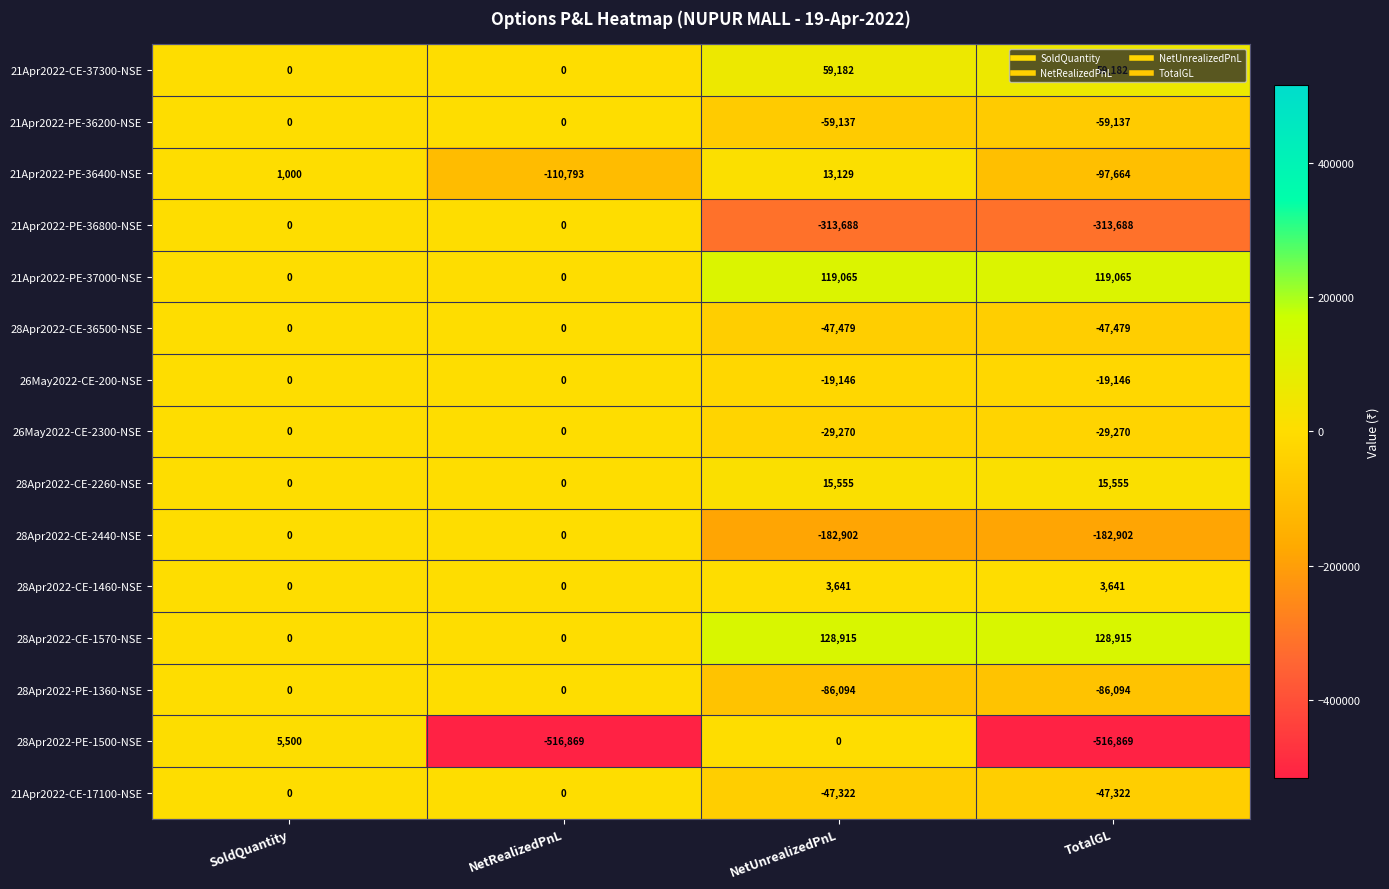

What is the sum of all 28Apr2022-CE-1460-NSE values?

7282